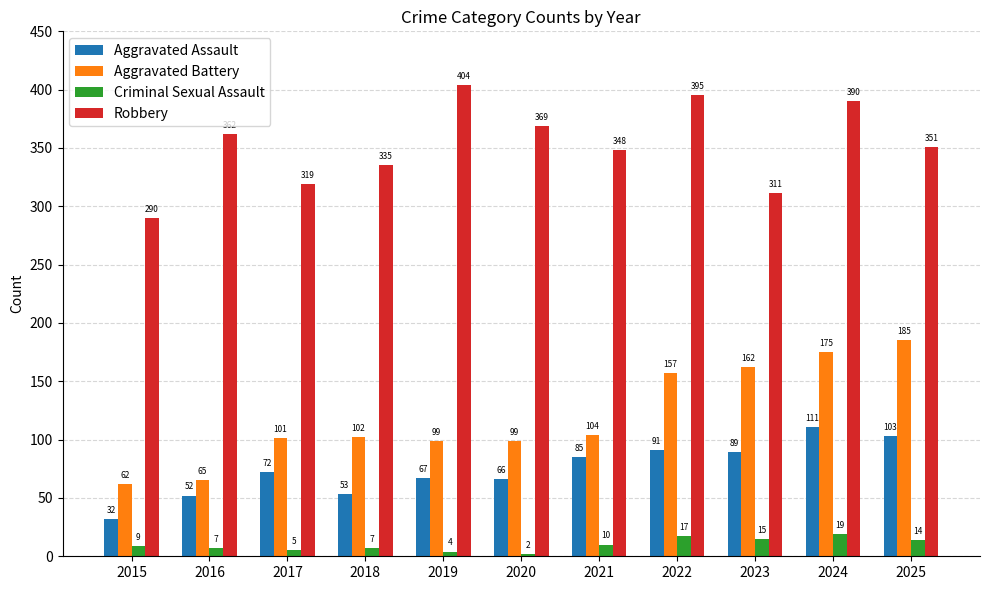

What is the difference between the highest and lowest values at 2023?

296